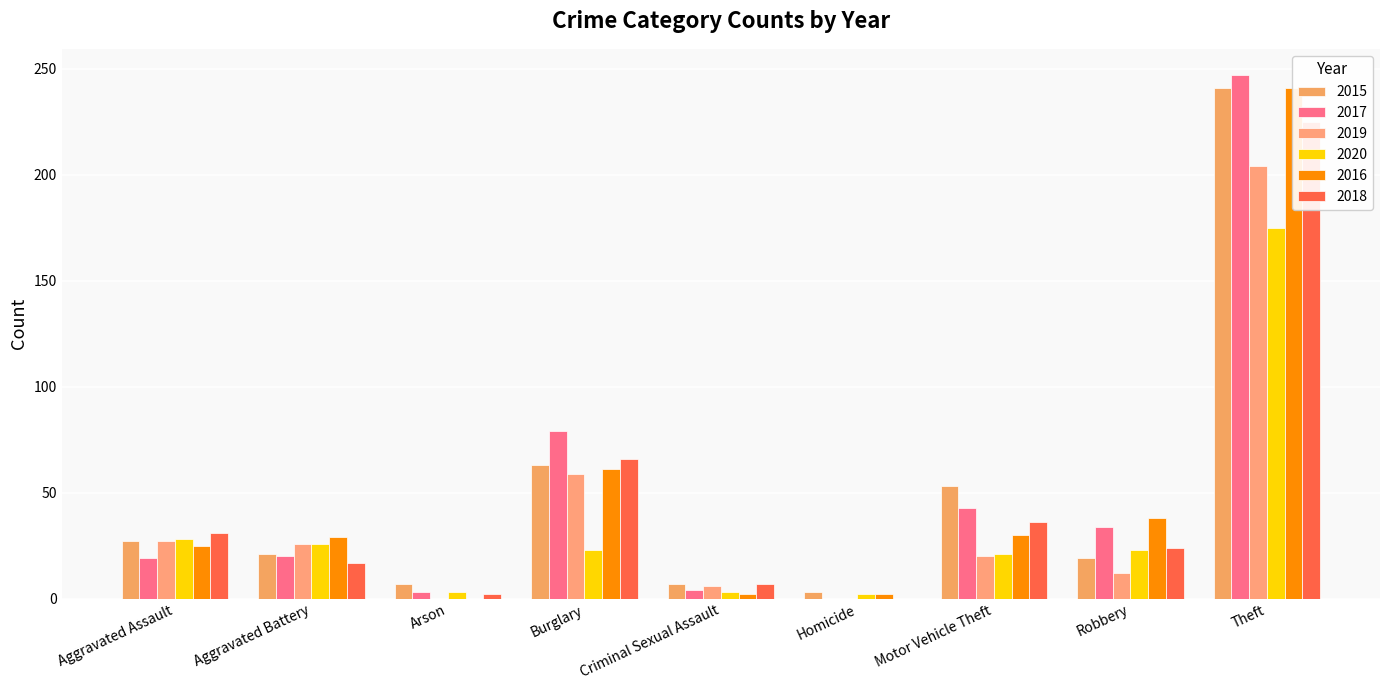

Reading left to right, extract all data points from this chart.

2015: 27	21	7	63	7	3	53	19	241
2017: 19	20	3	79	4	0	43	34	247
2019: 27	26	0	59	6	0	20	12	204
2020: 28	26	3	23	3	2	21	23	175
2016: 25	29	0	61	2	2	30	38	241
2018: 31	17	2	66	7	0	36	24	225